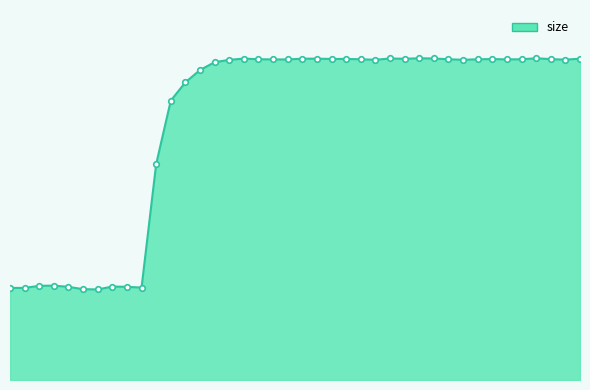

List the labels in order of value, smallest first.

7, 6, 2, 1, 10, 5, 9, 8, 3, 4, 11, 12, 13, 14, 15, 16, 26, 32, 39, 20, 19, 35, 33, 25, 31, 36, 18, 38, 34, 23, 24, 28, 21, 22, 40, 17, 30, 27, 29, 37